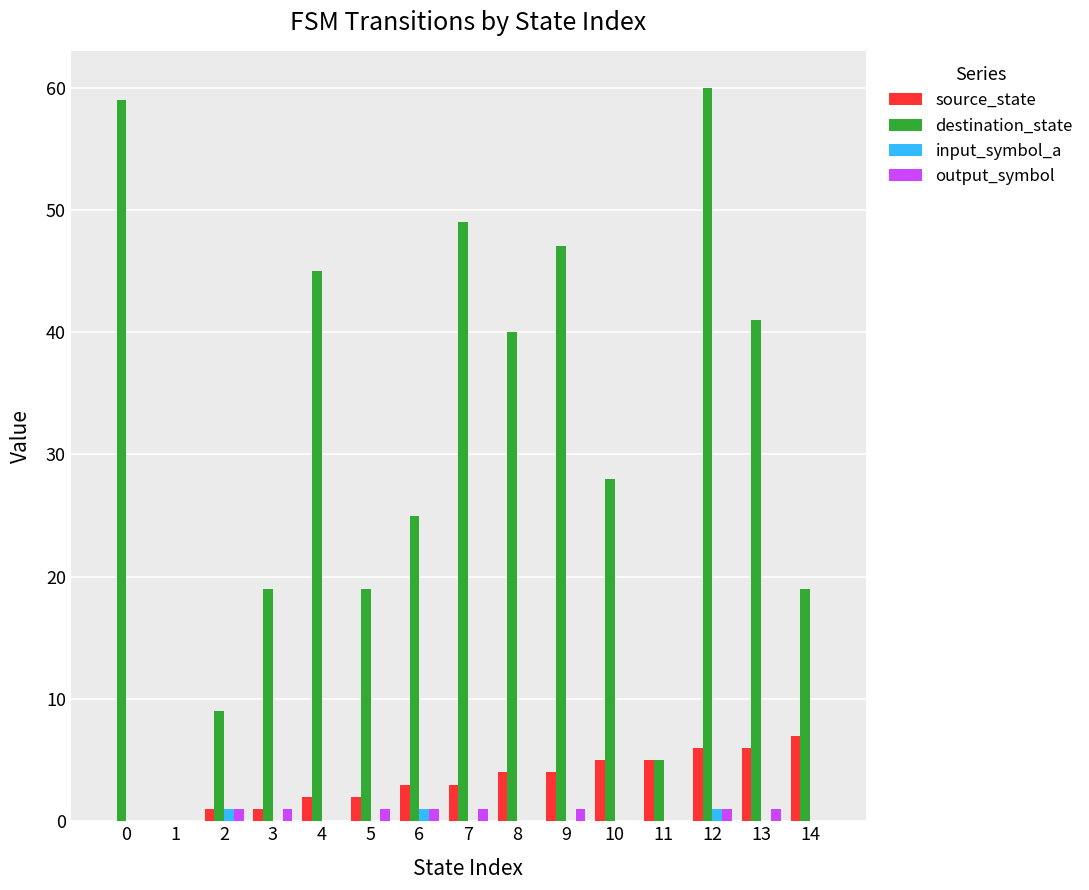

Which series has the largest total across all categories?

destination_state